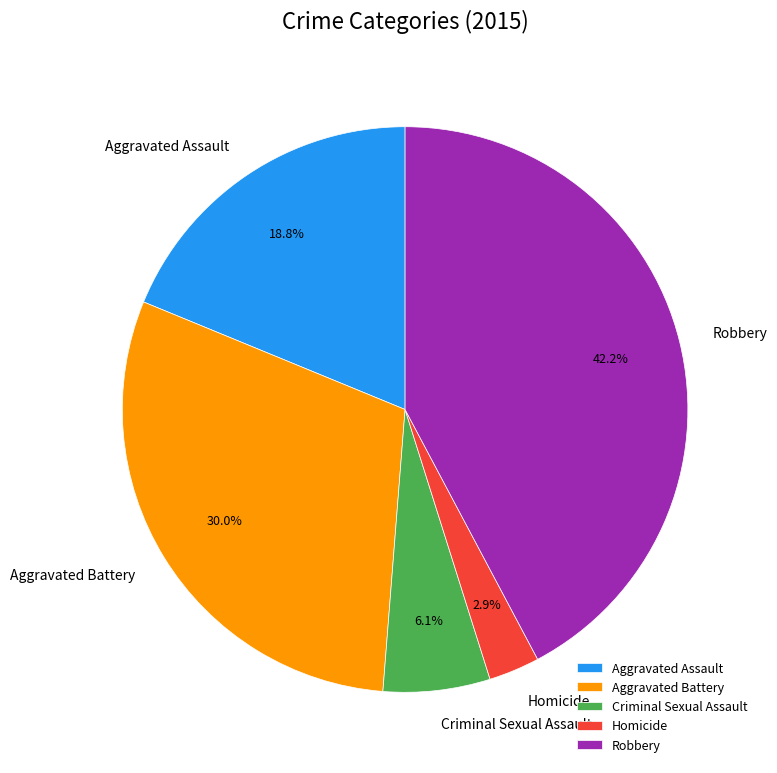

Which slice is the largest?

Robbery